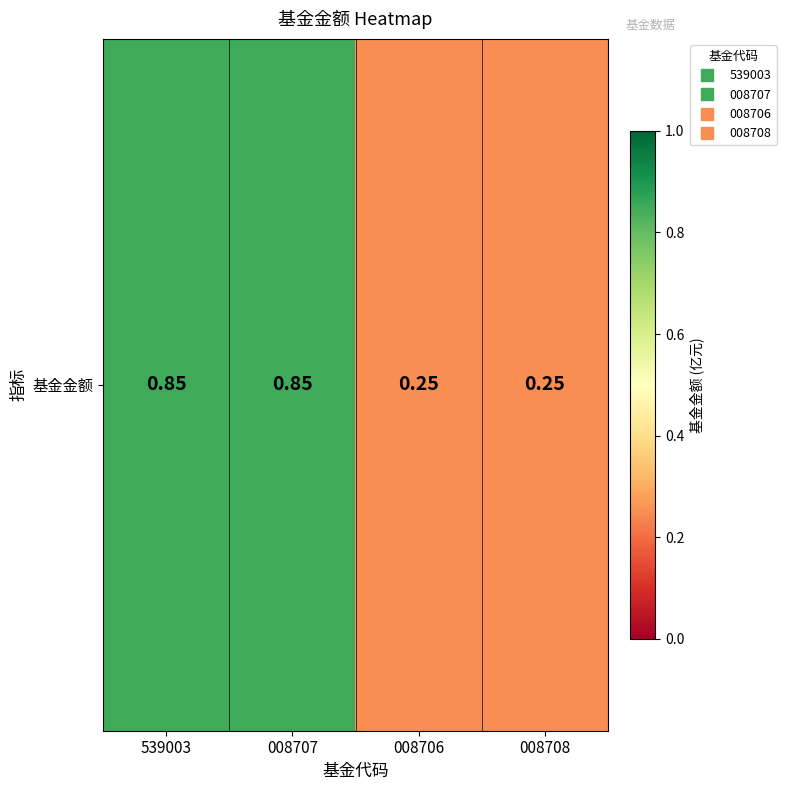

Which category has the highest value across all series?

539003